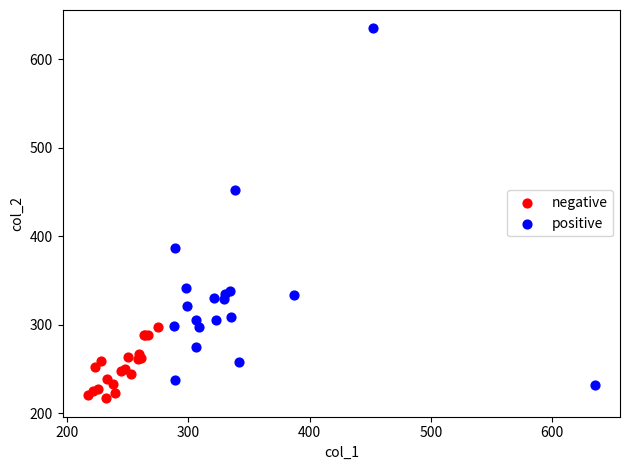

Which series has the widest spread of Y values?

positive